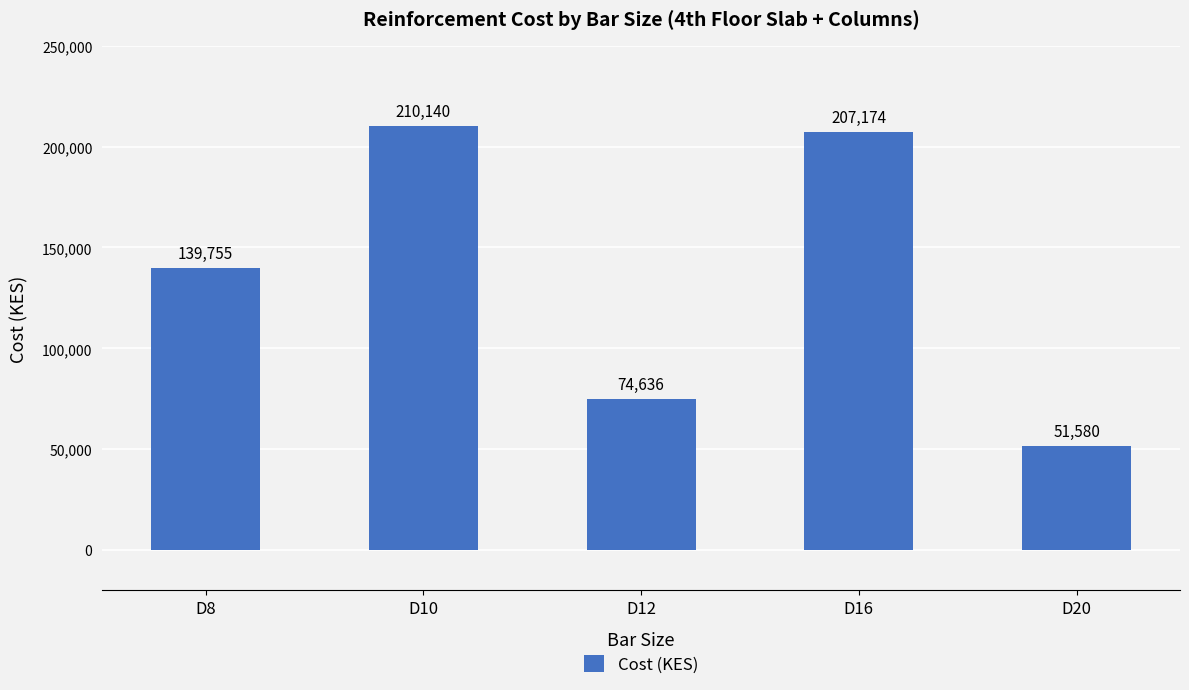

True or false: the data shows 207174 at D16.

True